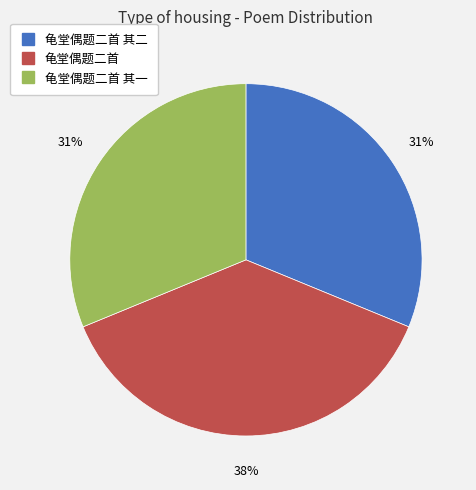

To the nearest percent, what is the average slice percentage?

33%